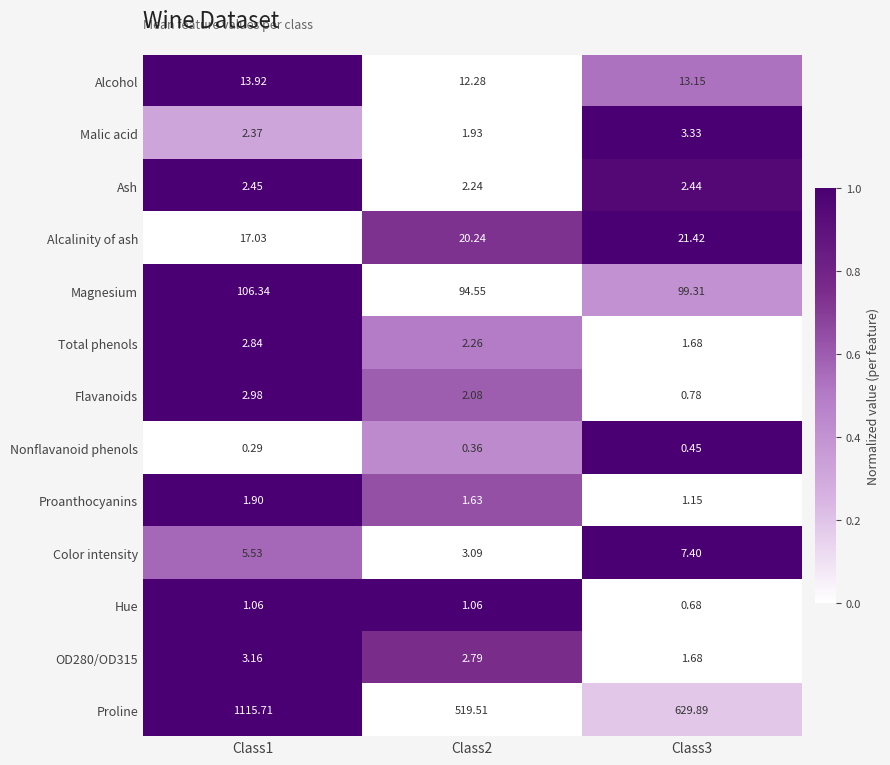

Which series has the largest total across all categories?

Proline